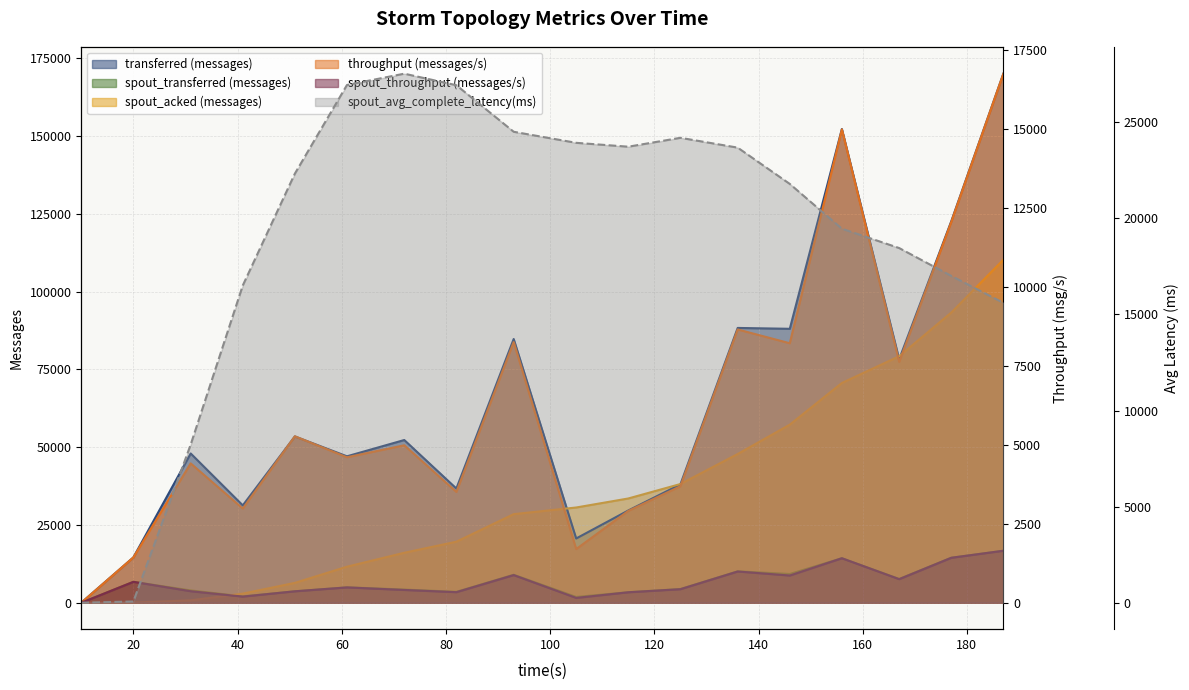

Rank the series by their maximum value, from lowest to highest.

spout_throughput (messages/s), spout_transferred (messages), throughput (messages/s), spout_avg_complete_latency(ms), spout_acked (messages), transferred (messages)